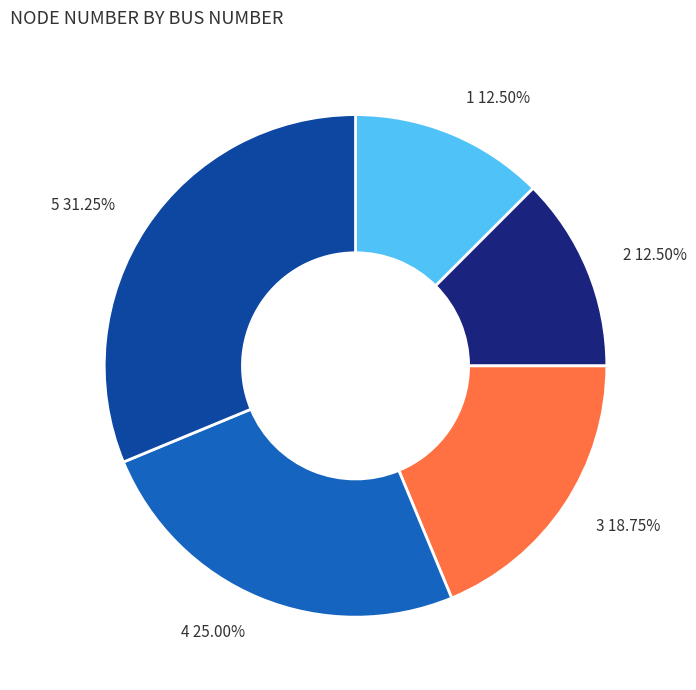

Is the sum of 2 and 3 greater than half?

No